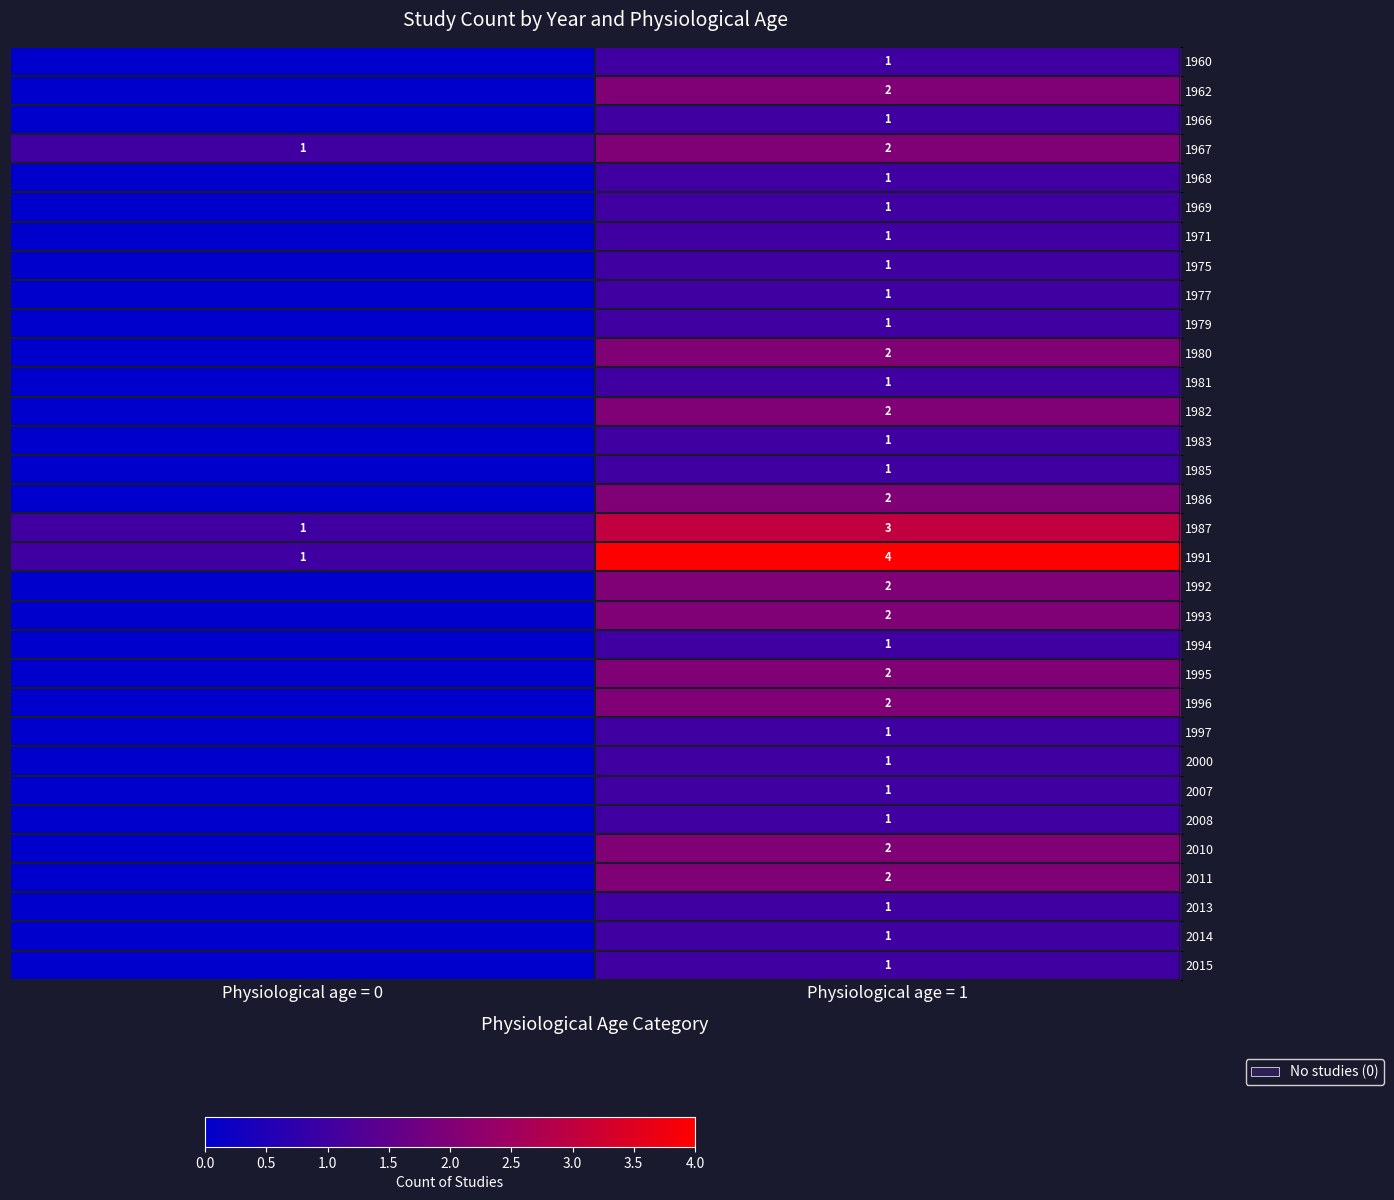

At which category is the sum across all series the highest?

Physiological age = 1